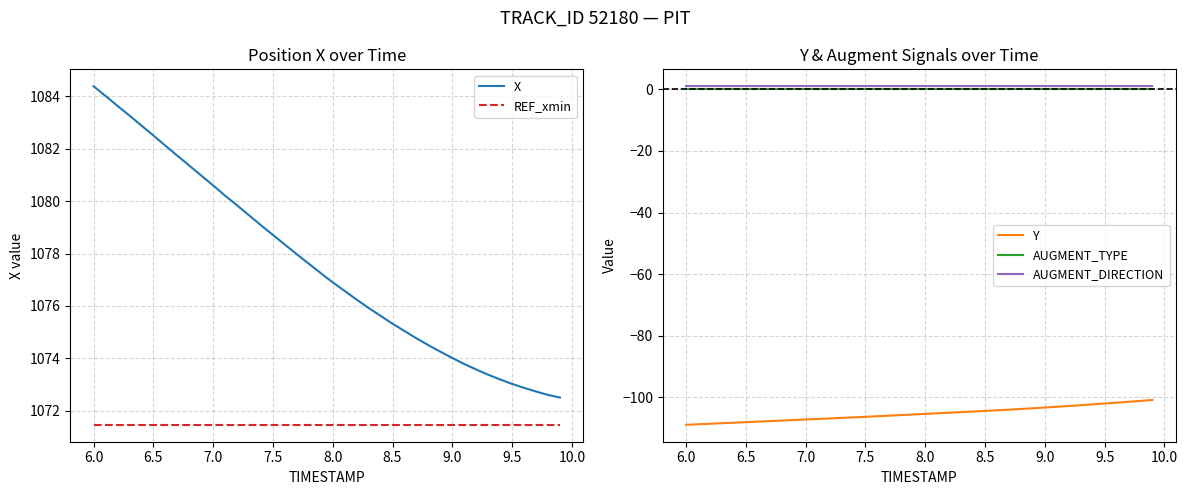

Is the value of Y at 9.5 greater than the value of AUGMENT_TYPE at 8.0?

No